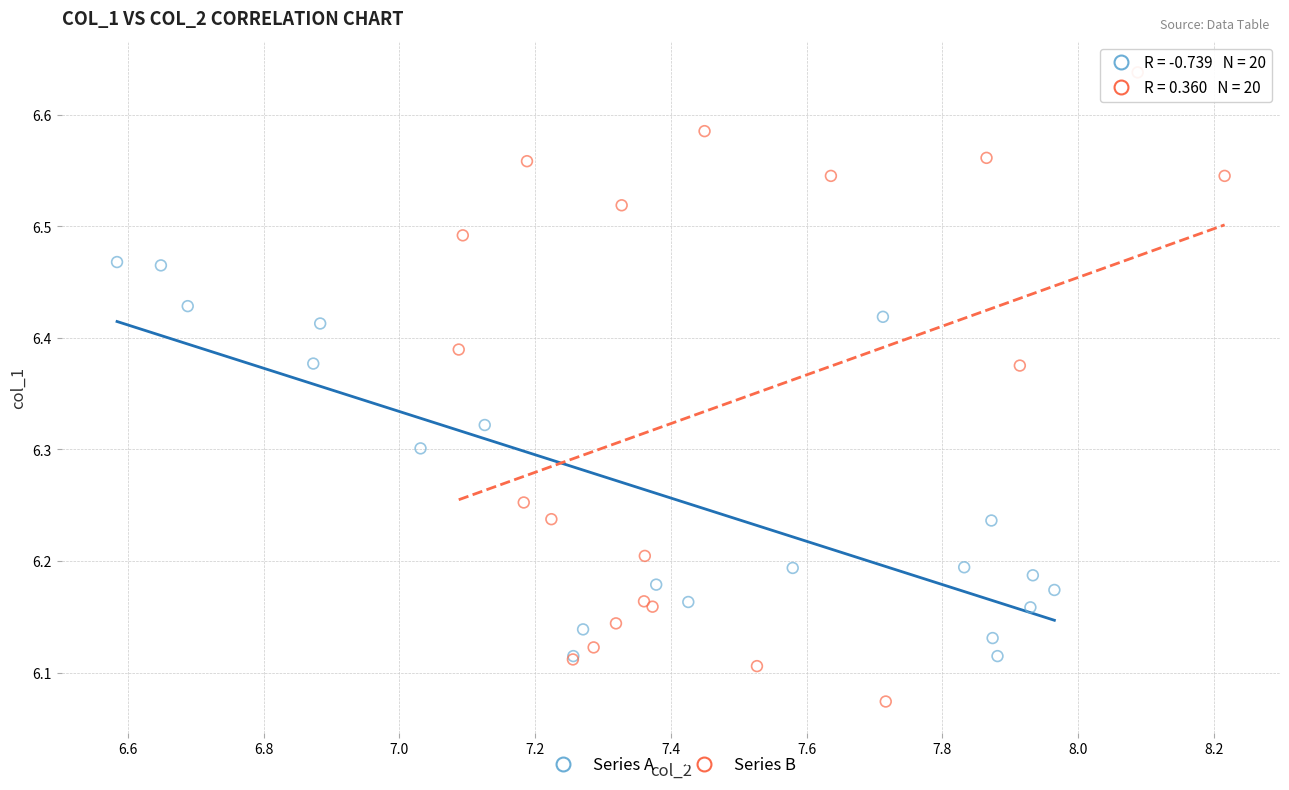

Which series contains the lowest Y value?

Series B